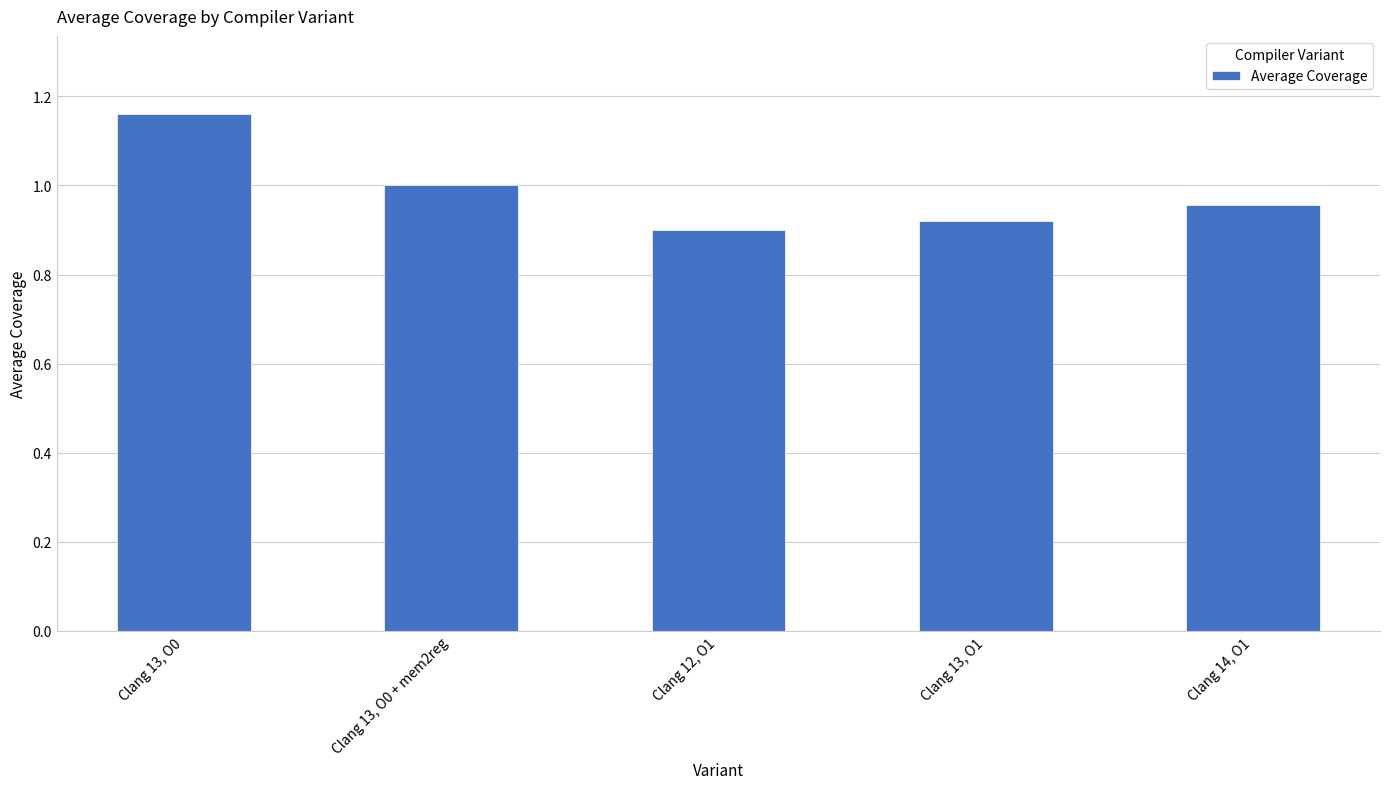

What is the difference between the values at Clang 13, O0 and Clang 12, O1?

0.3